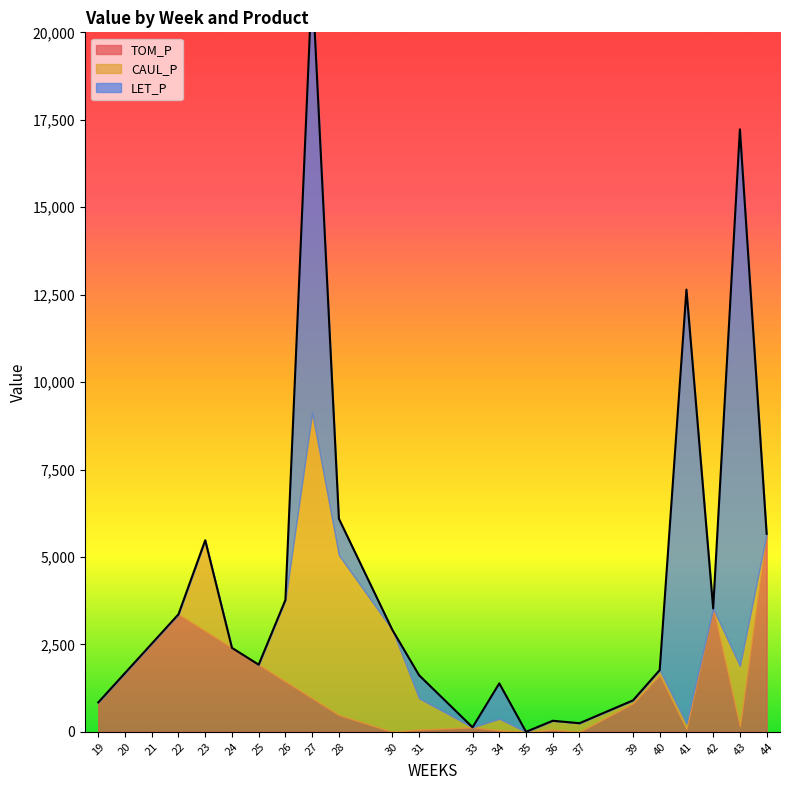

How many times do LET_P and TOM_P cross each other?

9